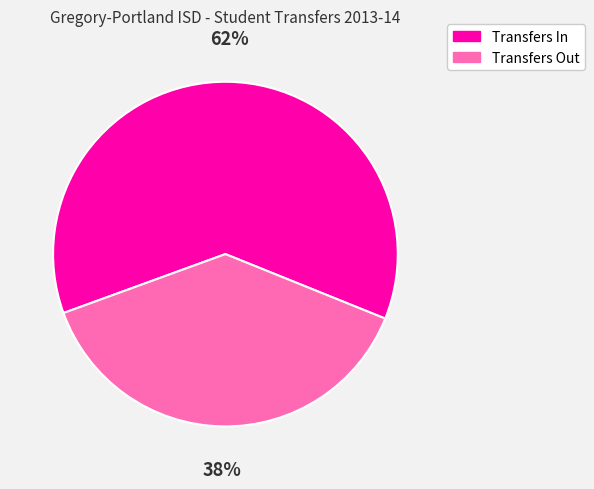

The Transfers Out slice represents 26% of the pie. True or false?

False